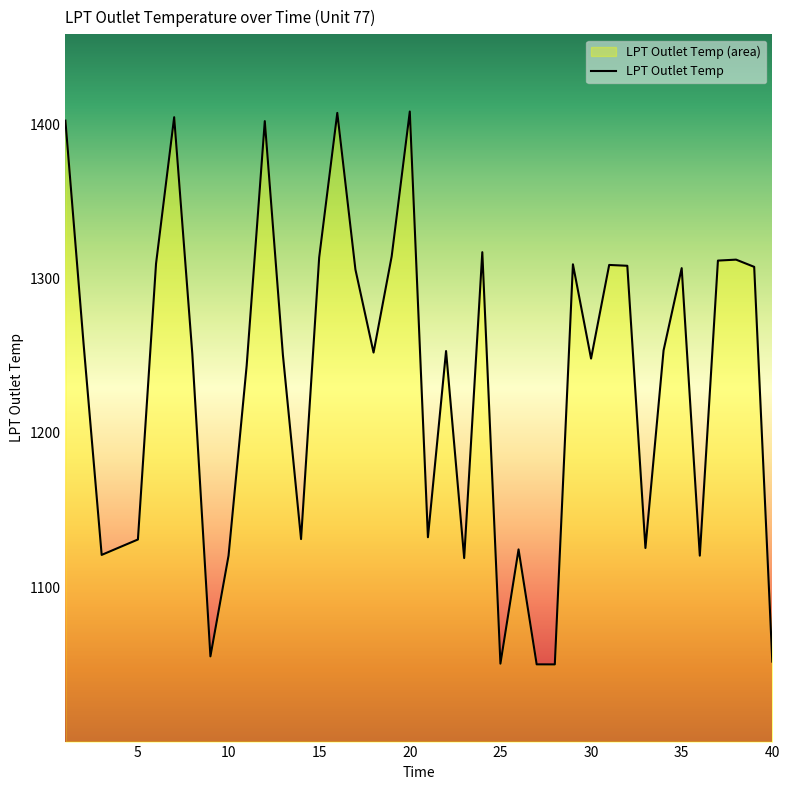

What is the minimum value shown in the chart?

1050.0